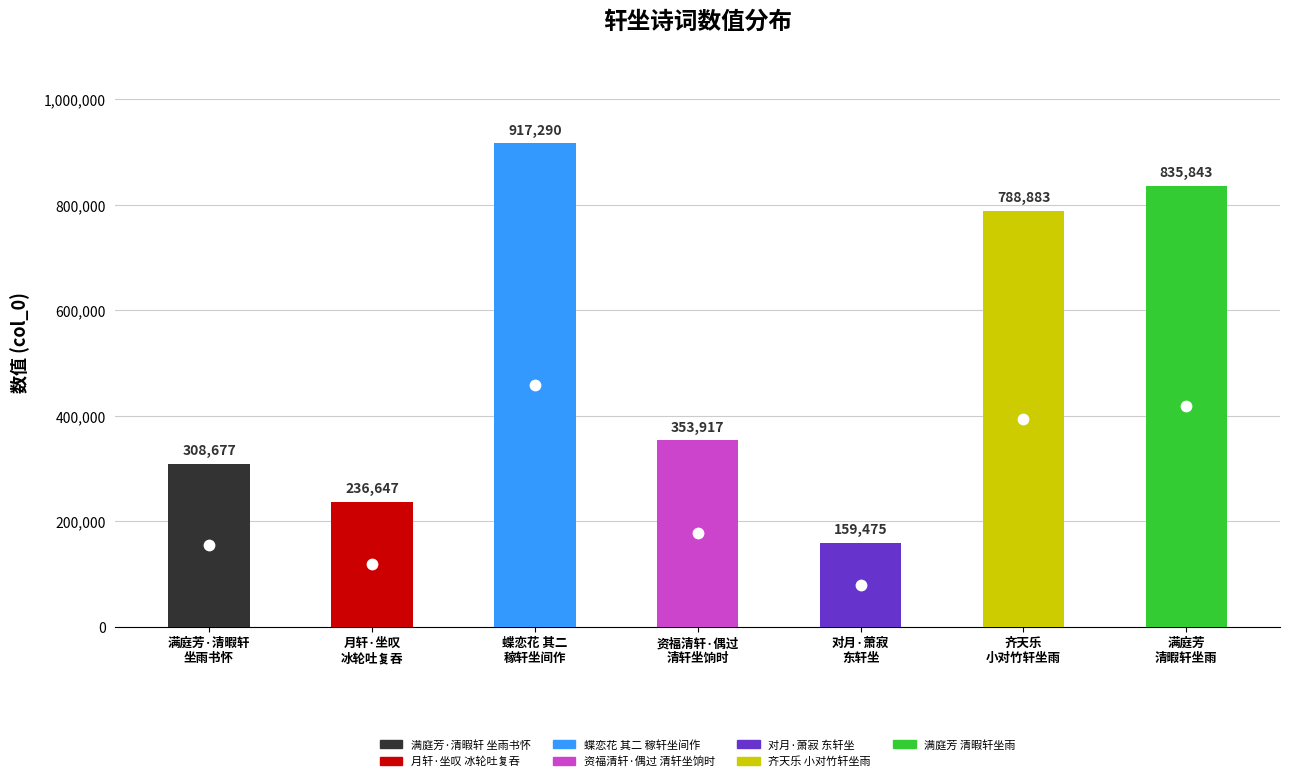

How many distinct data groups are displayed?

1